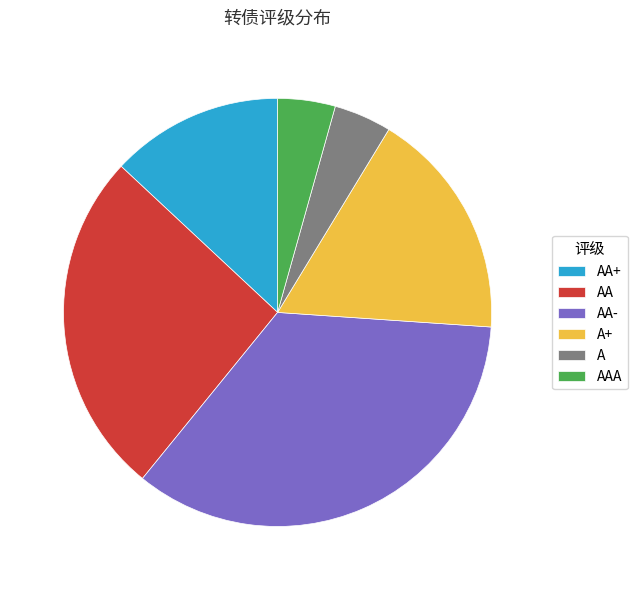

The A slice represents 4% of the pie. True or false?

True